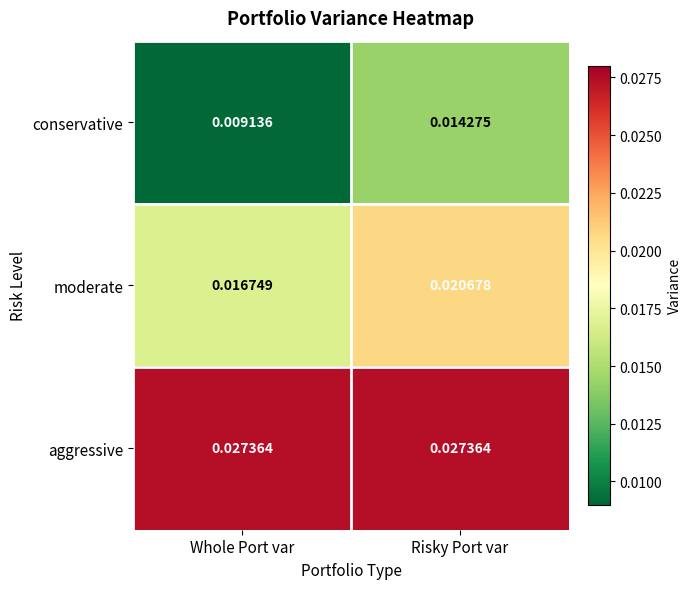

Rank the series by their maximum value, from highest to lowest.

aggressive, moderate, conservative